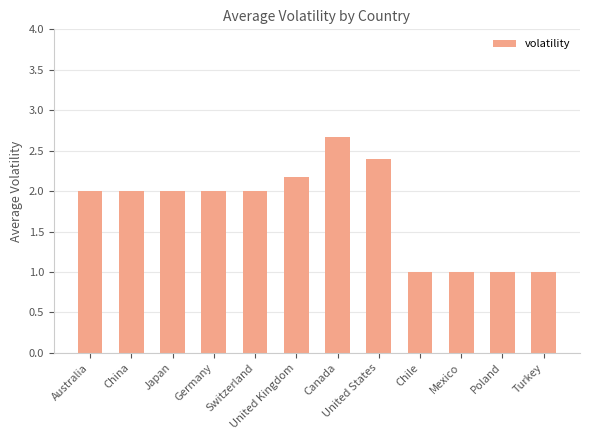

What is the value of the 2nd bar from the left?

2.0